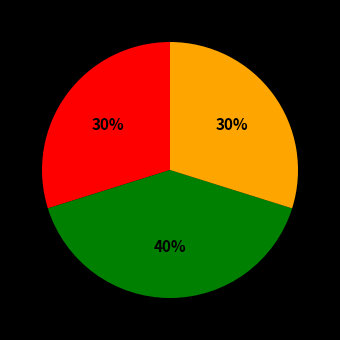

To the nearest percent, what is the difference between the largest and smallest slice percentages?

10%